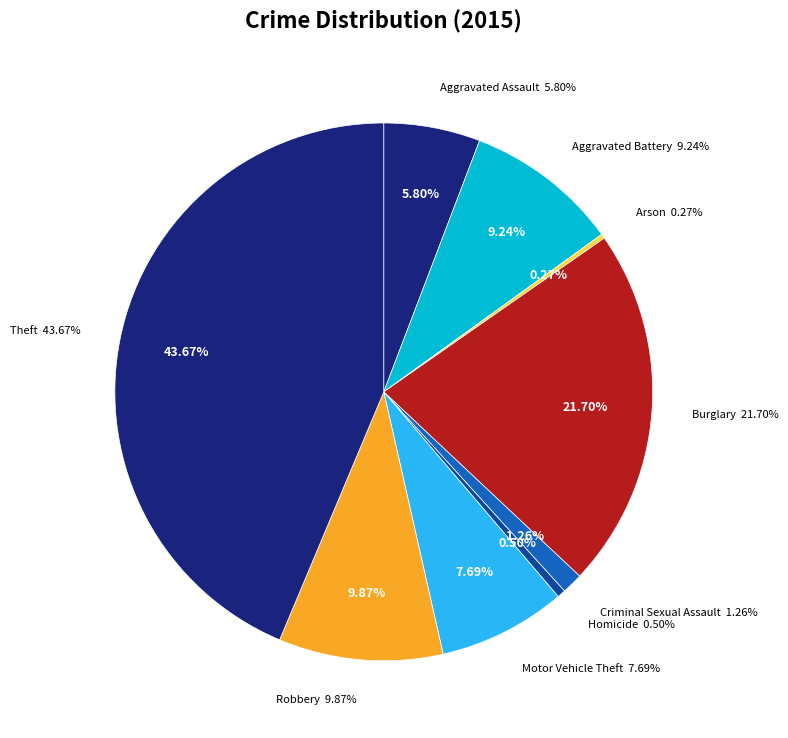

To the nearest percent, what portion does Theft represent?

44%